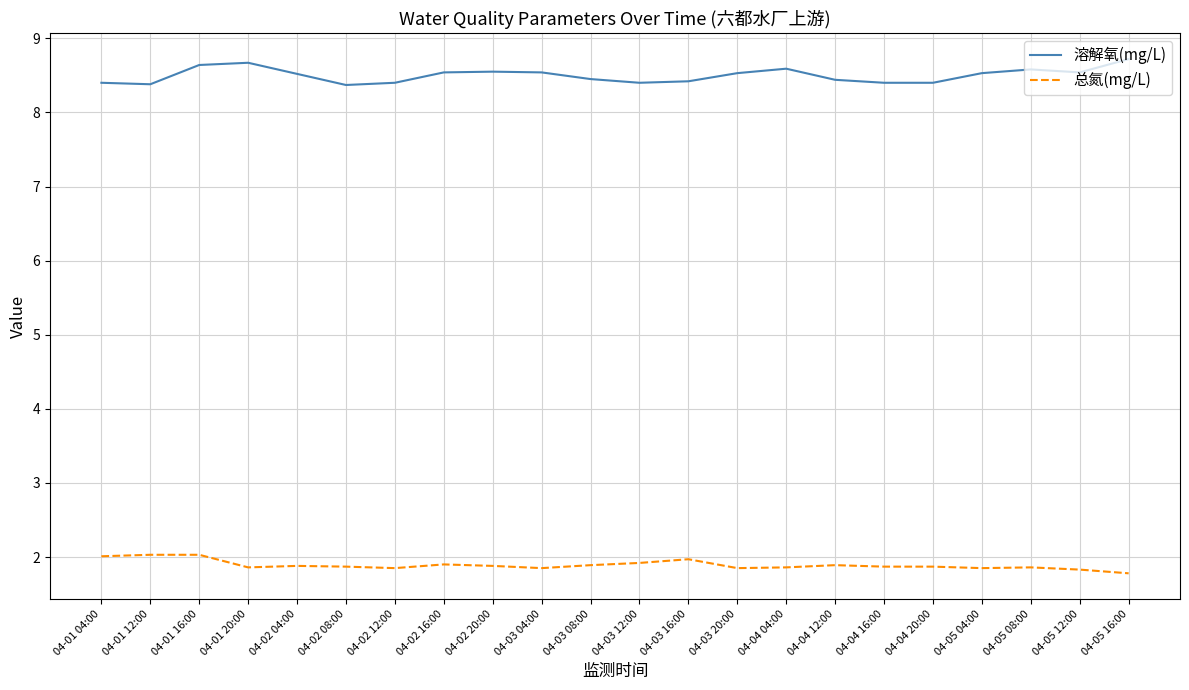

Which series changed the most between 04-02 08:00 and 04-02 16:00?

溶解氧(mg/L)